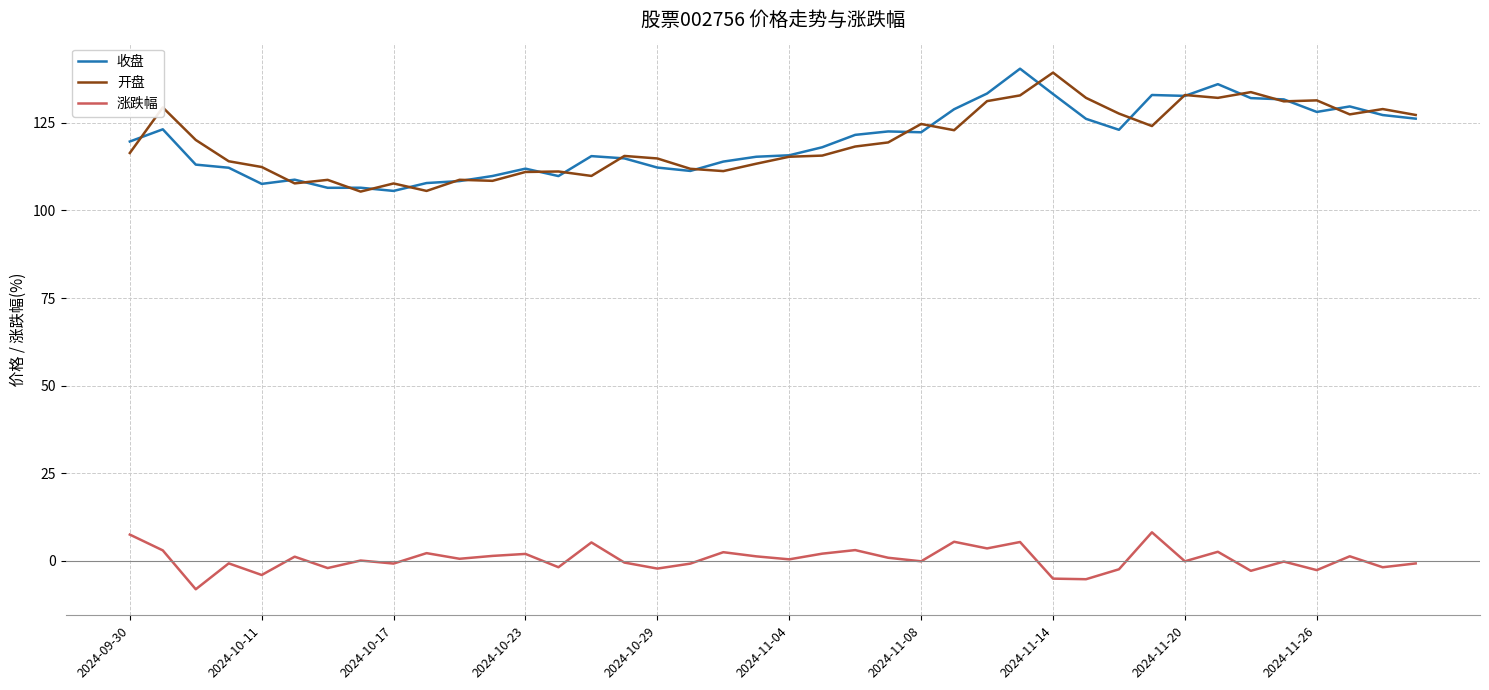

True or false: 开盘 and 涨跌幅 cross at least once.

False